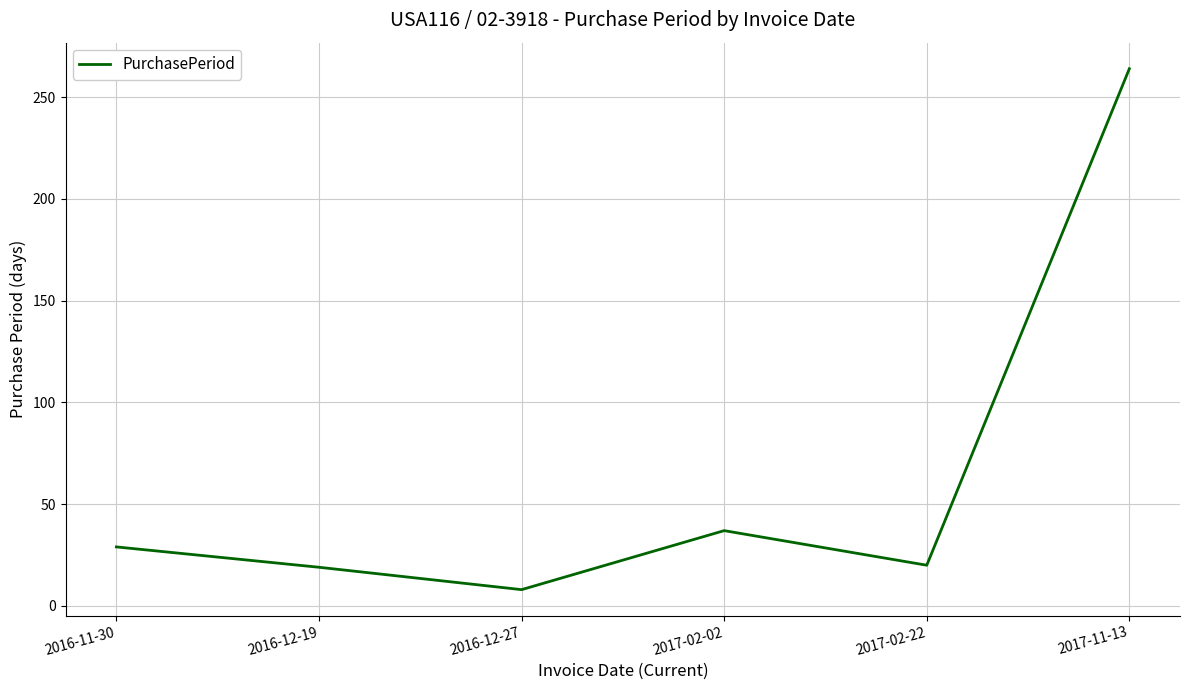

What value does the data have at 2016-11-30, to the nearest 10?

30